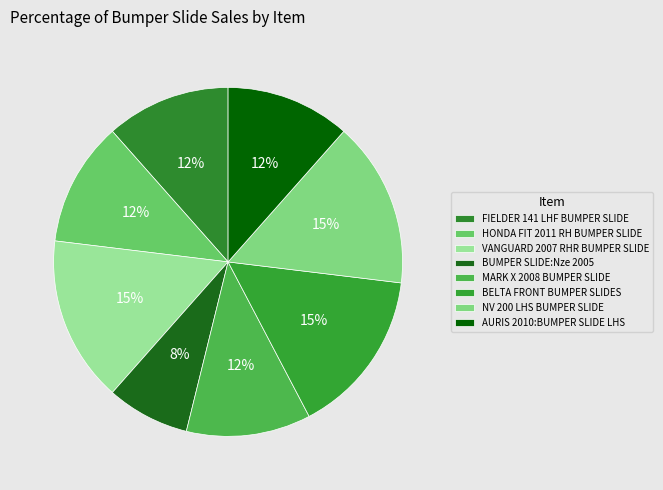

How many slices are in this pie chart?

8